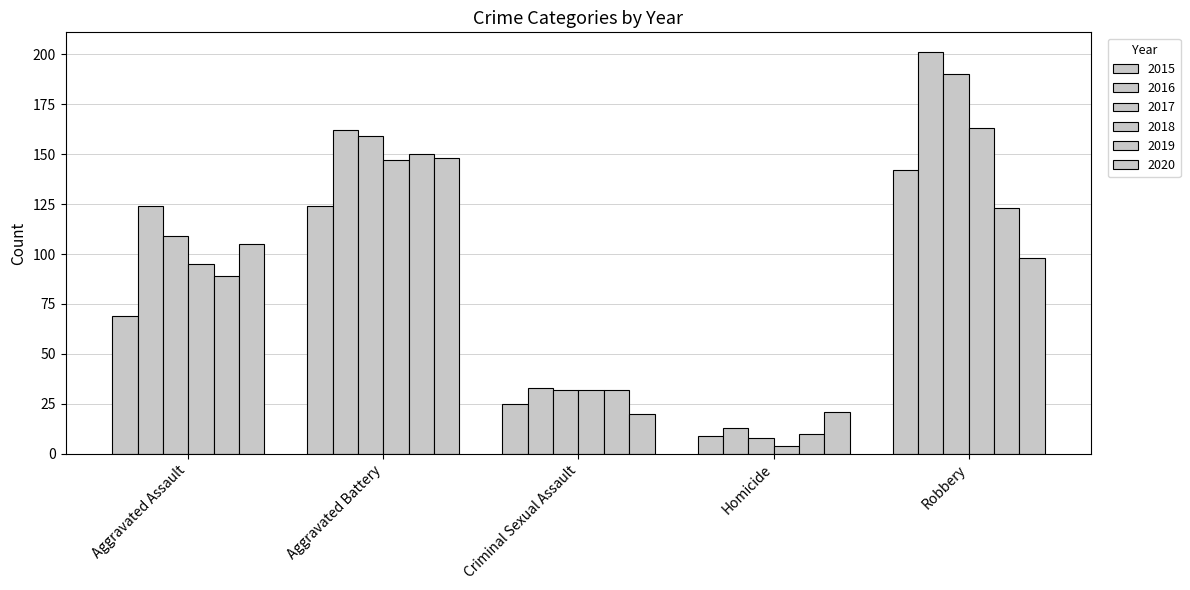

List the series in order of their peak value, lowest first.

2015, 2020, 2019, 2018, 2017, 2016